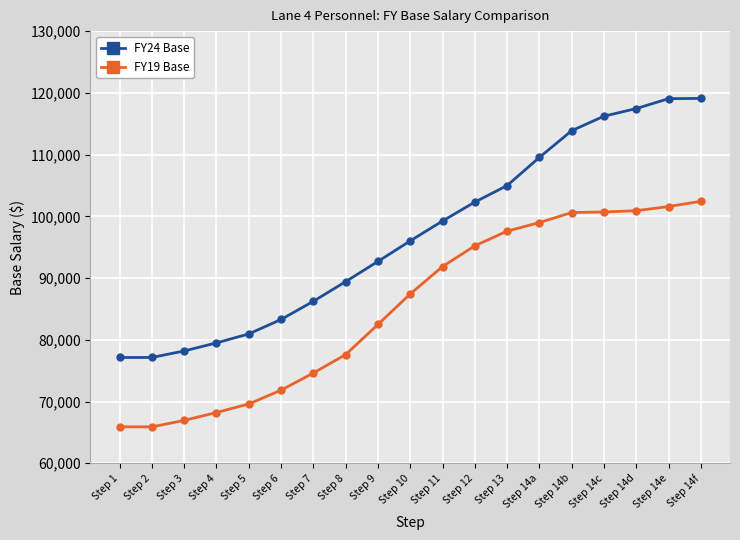

How many data points in FY19 Base are less than 87422?

9